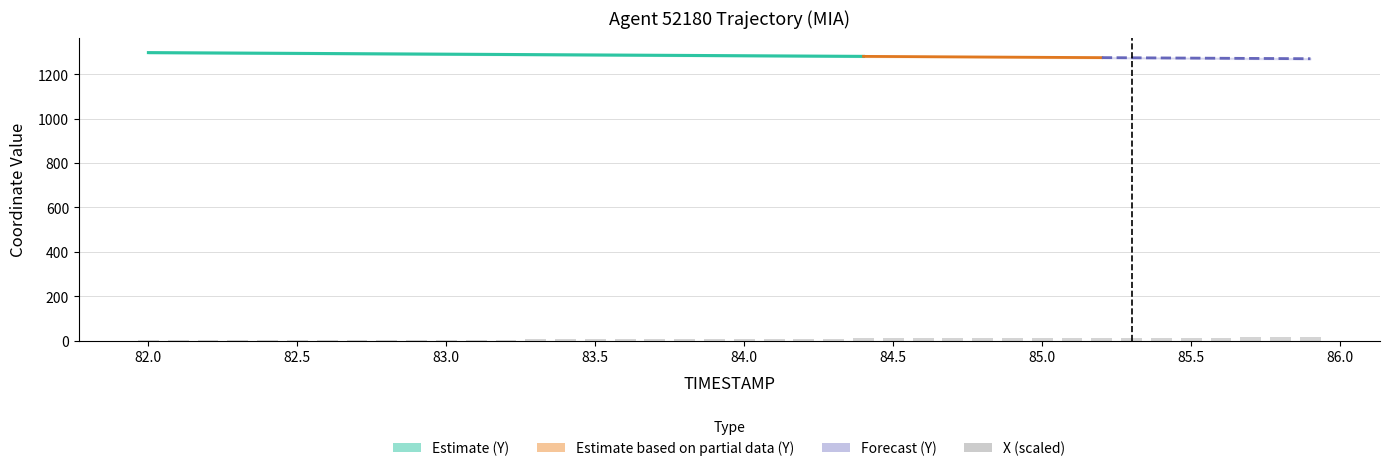

What is the value of the 19th bar from the left?

7.1